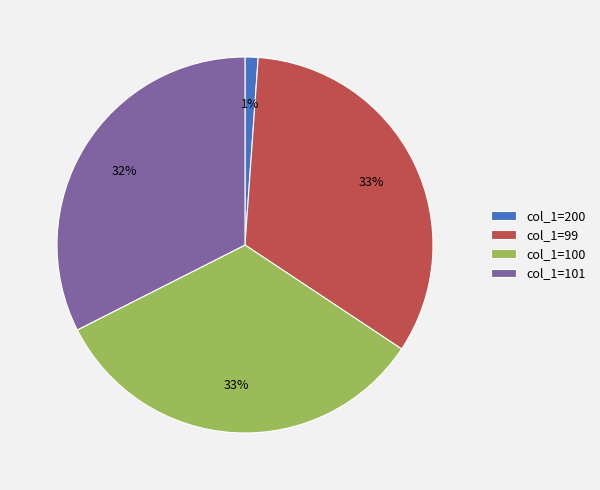

Is col_1=101 the majority of the pie?

No